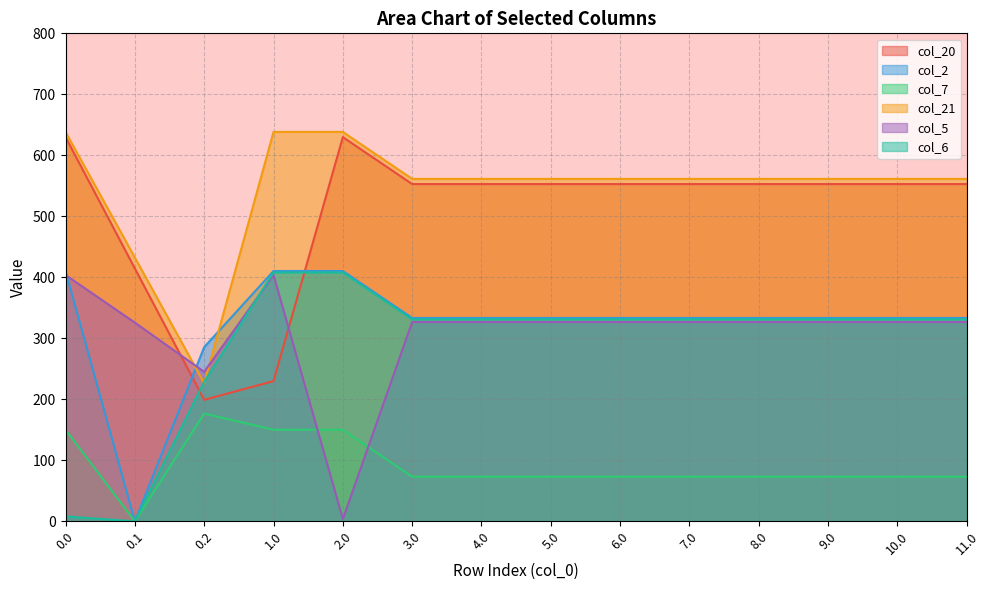

What are all the series names shown in the legend?

col_20, col_2, col_7, col_21, col_5, col_6